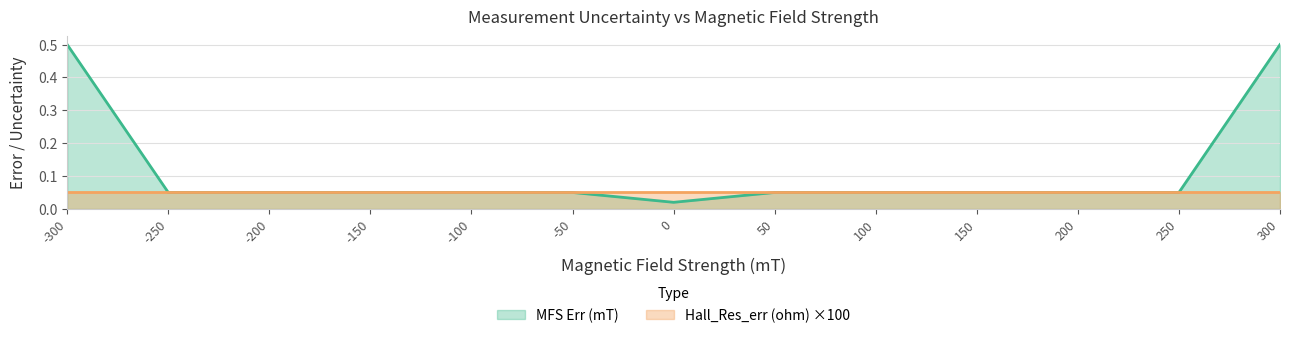

Which has a higher value, -100 or -300?

-300